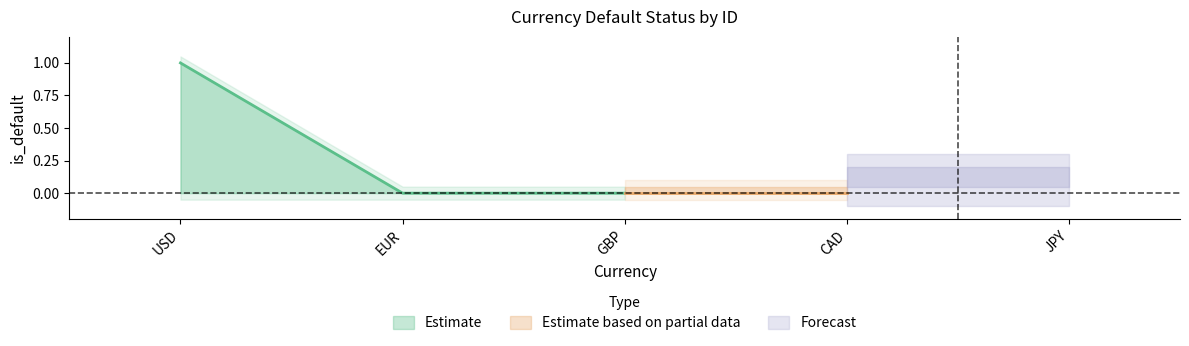

How many values are above zero?

1